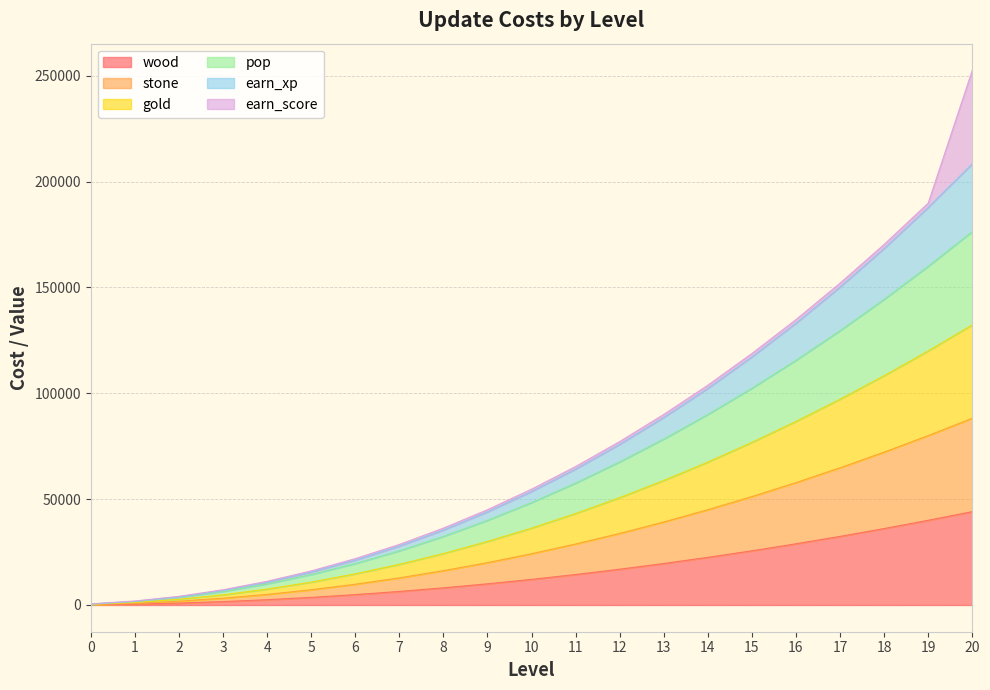

What is the greatest value displayed?

252500